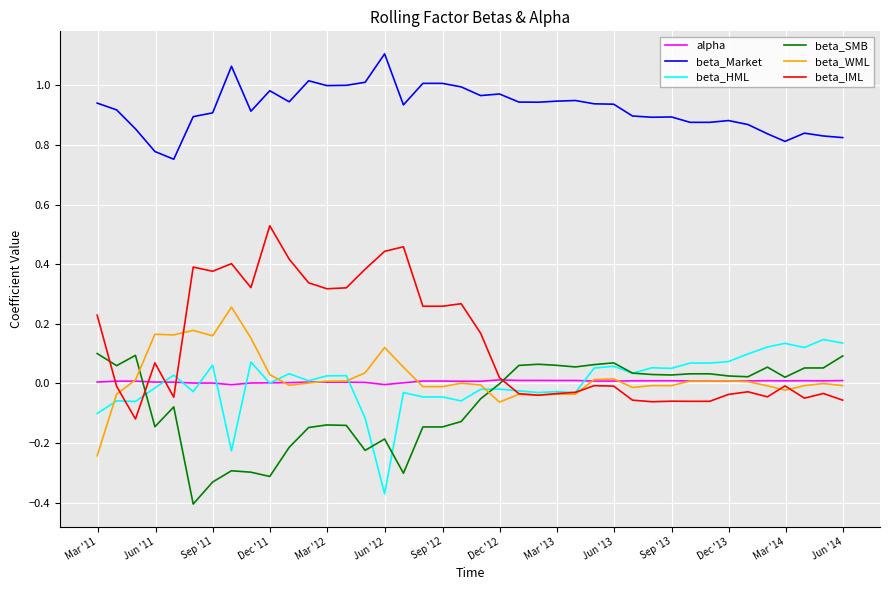

Does the chart display data point markers on the line(s)?

No